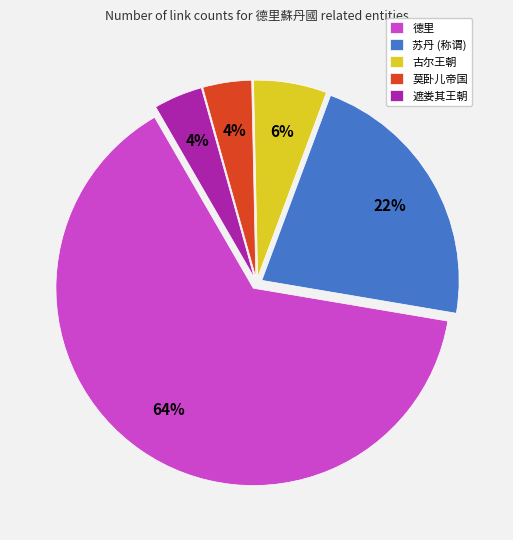

Is it true that 遮娄其王朝 is 4% of the pie?

True